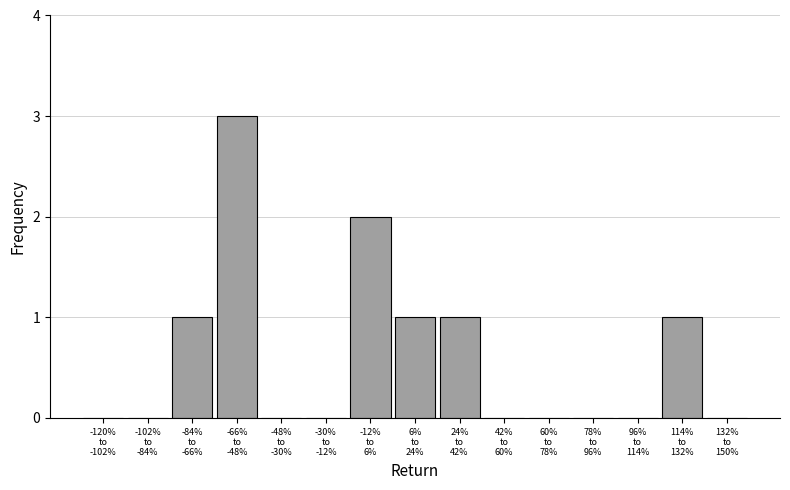

Count the number of data series in this chart.

1